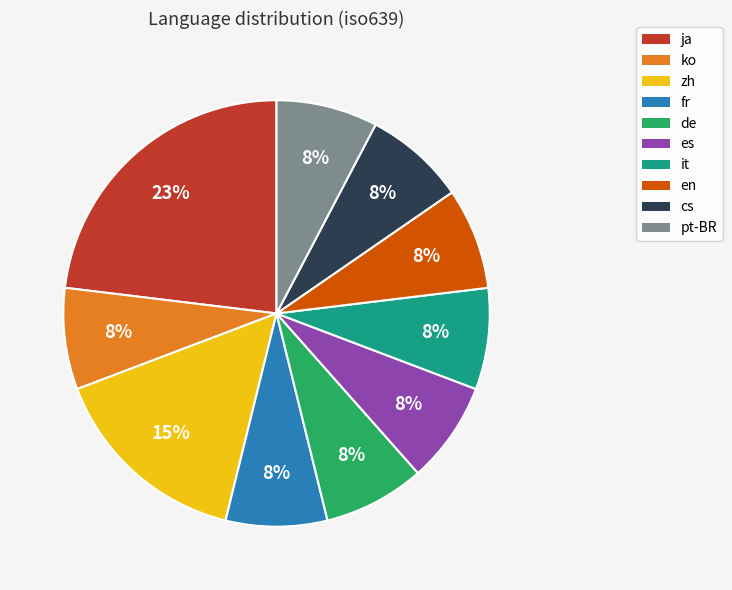

True or false: zh accounts for 22% of the total.

False